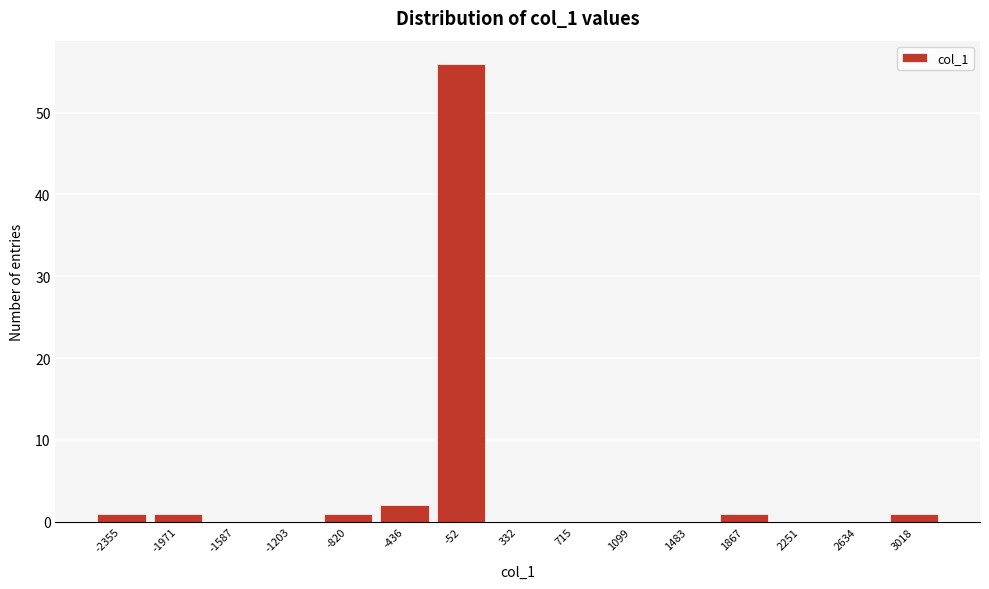

Reading left to right, extract all data points from this chart.

-2355=1	-1971=1	-1587=0	-1203=0	-820=1	-436=2	-52=56	332=0	715=0	1099=0	1483=0	1867=1	2251=0	2634=0	3018=1